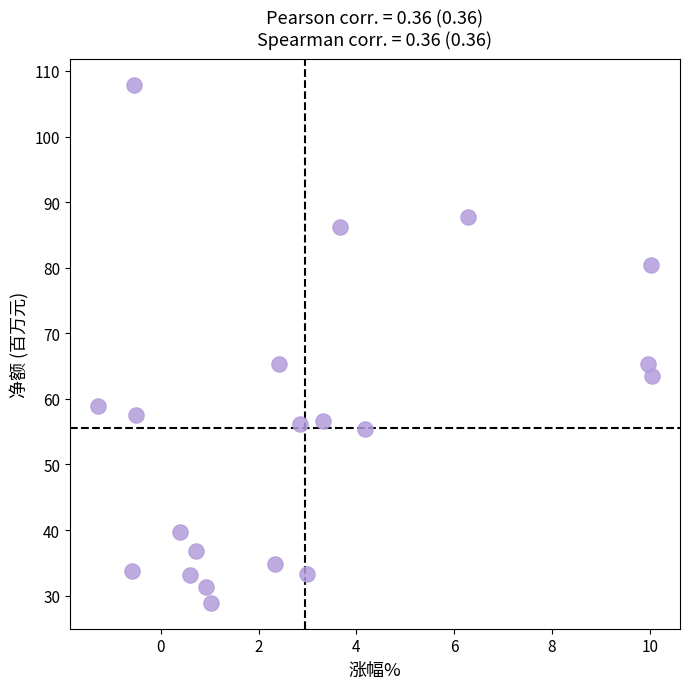

What is the range of Y values (max minus min)?

79.0